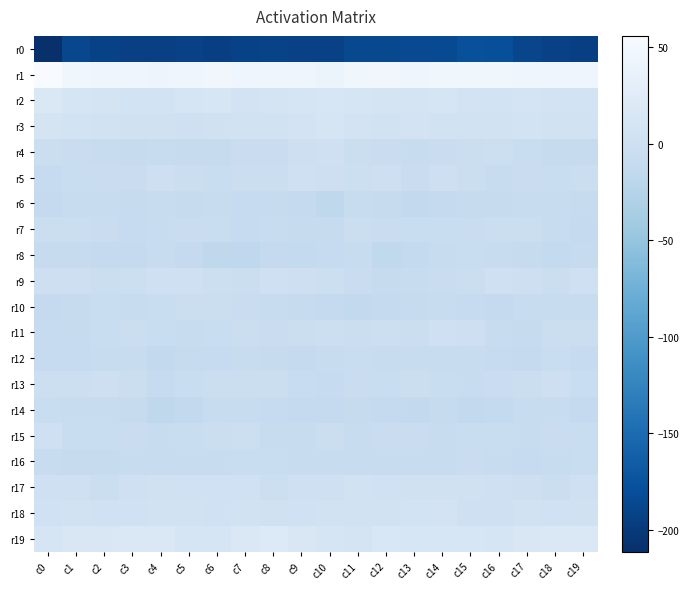

At which category is the sum across all series the highest?

c14